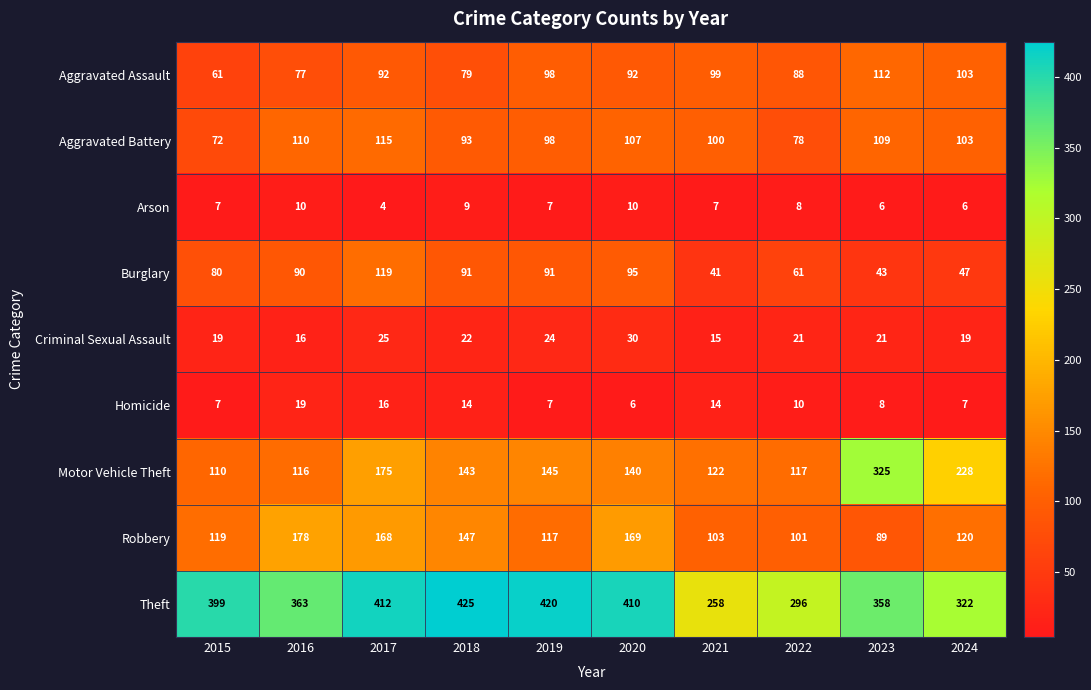

The value of Homicide at 2017 is 27. True or false?

False